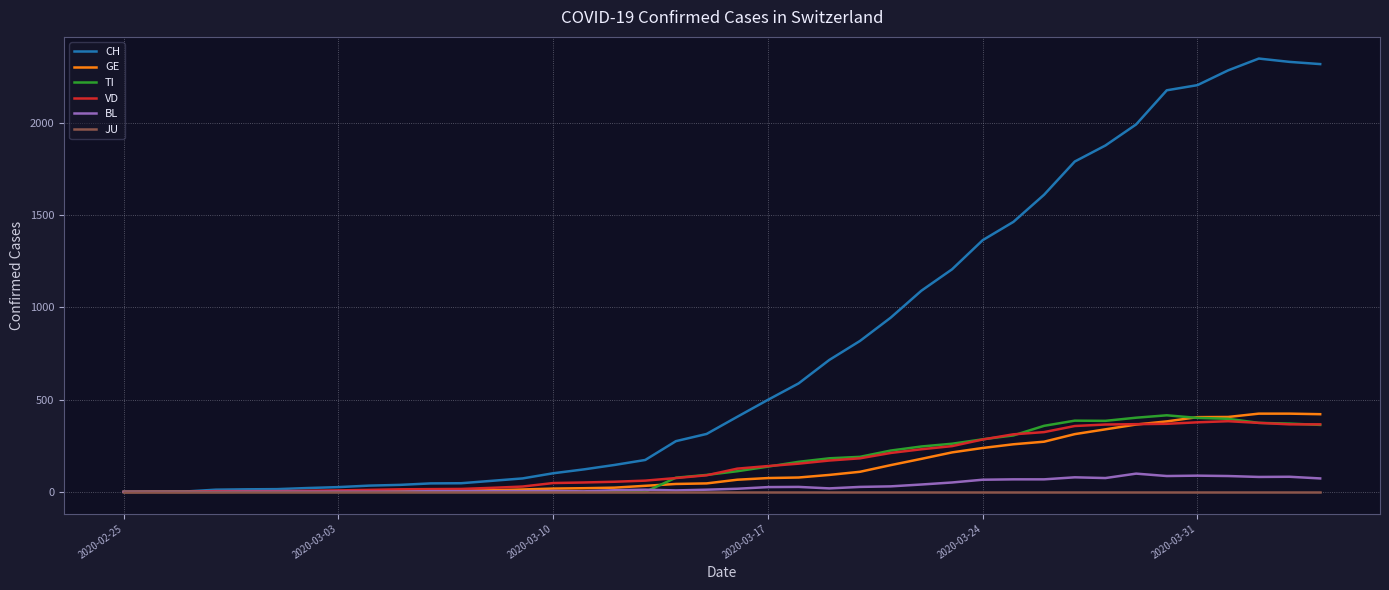

Which series has the largest range (max minus min)?

CH